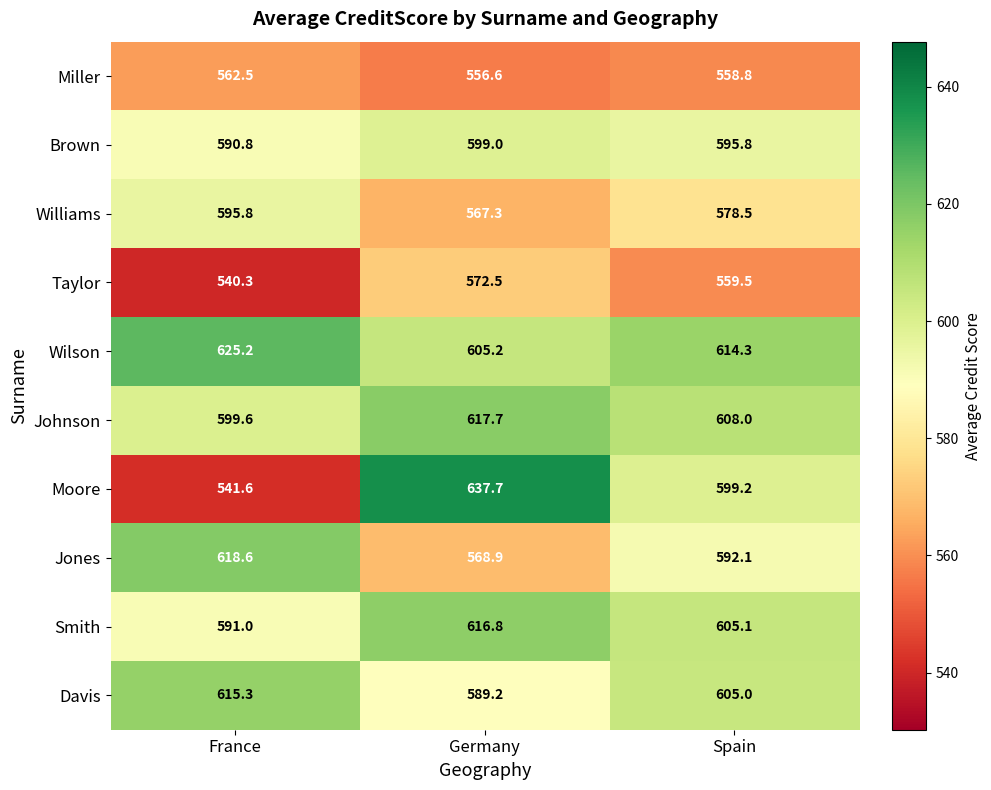

At which category is the sum across all series the highest?

Germany